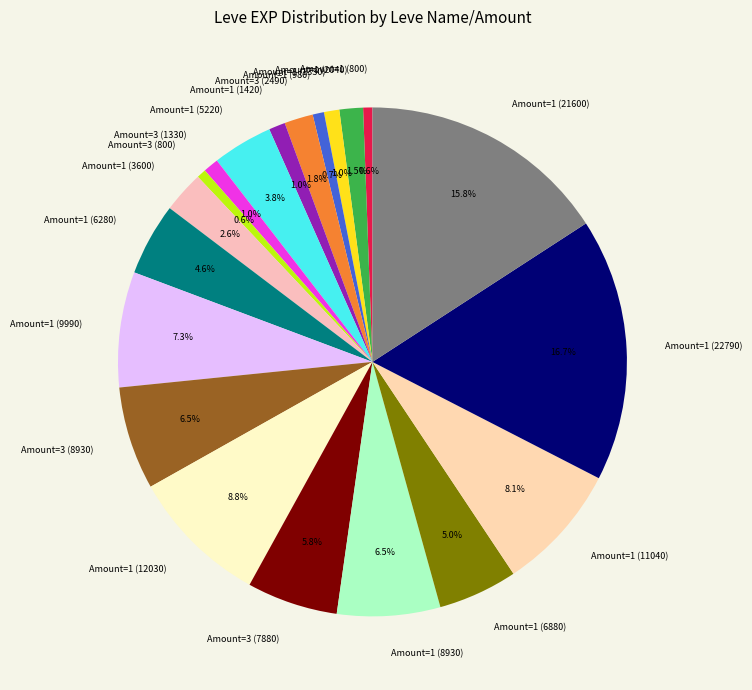

Which has a higher value, Amount=1 (980) or Amount=1 (2040)?

Amount=1 (2040)